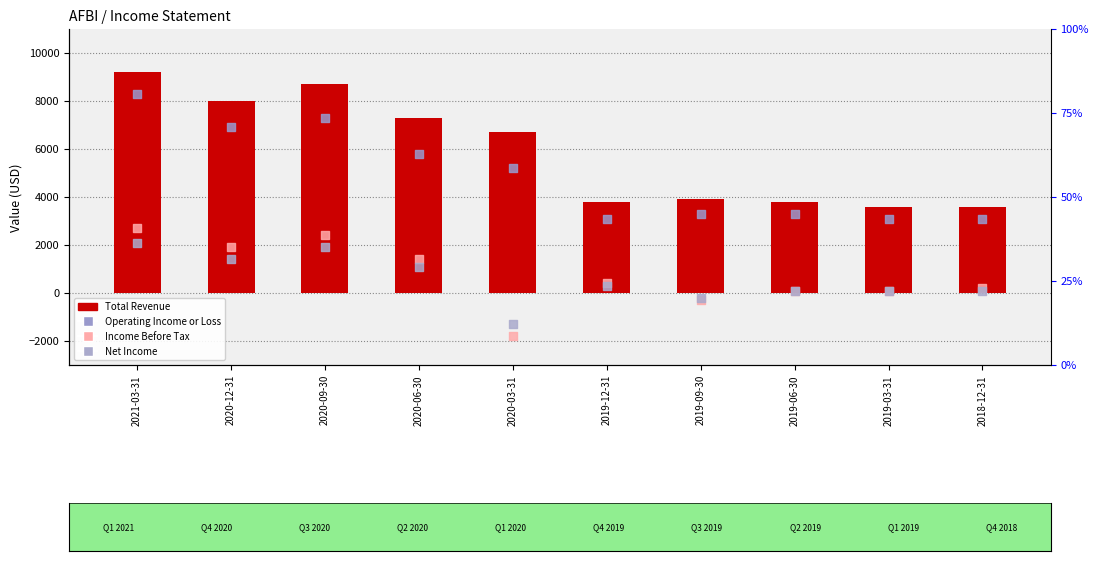

At which category is the sum across all series the highest?

2021-03-31